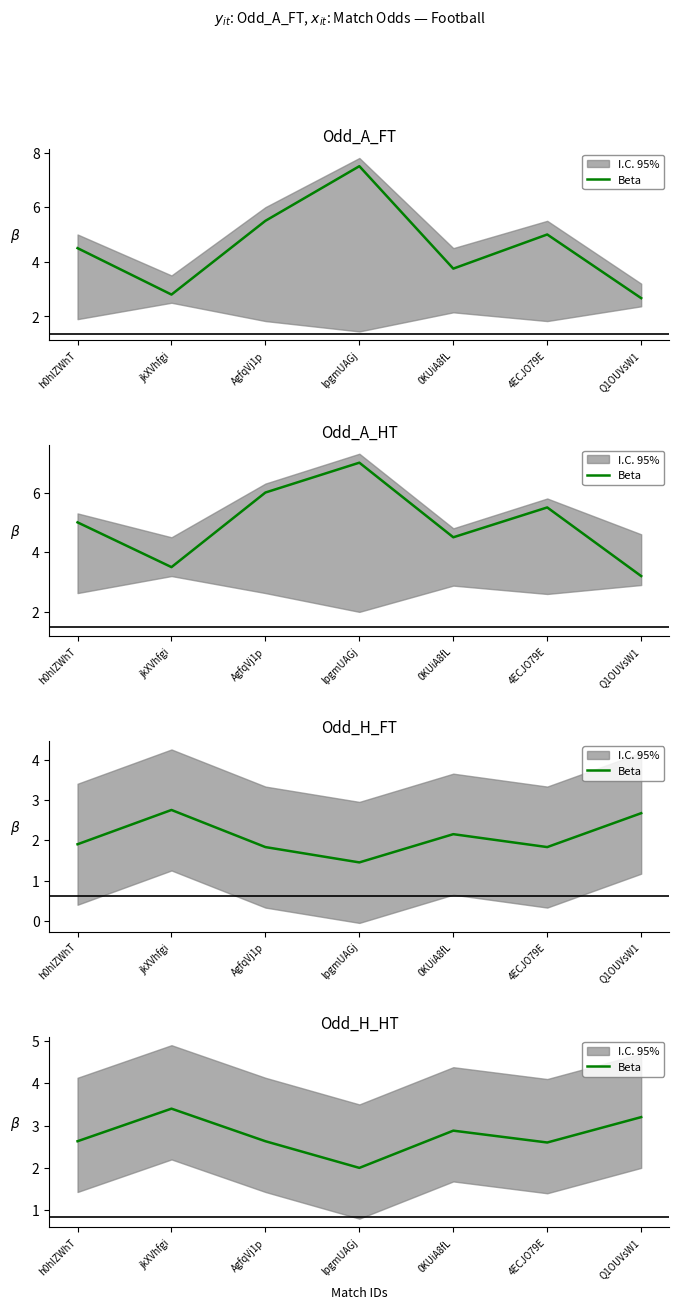

What is the difference between the maximum and minimum values?

1.4